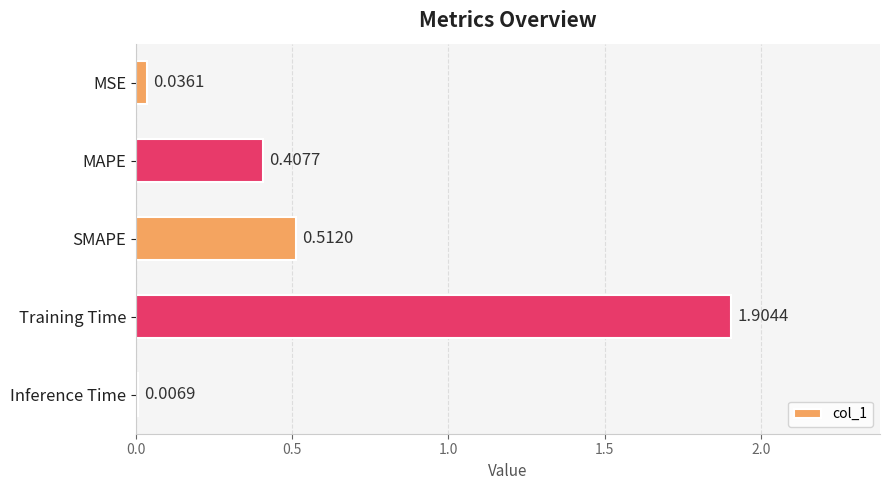

What is the change in value from MAPE to MSE?

-0.4